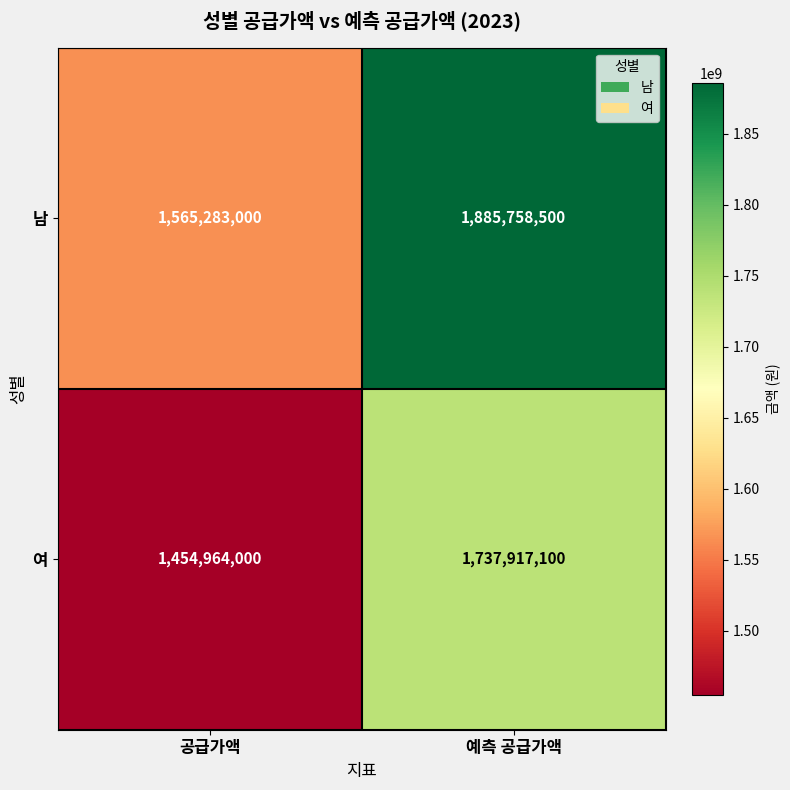

List the series in order of their peak value, lowest first.

여, 남